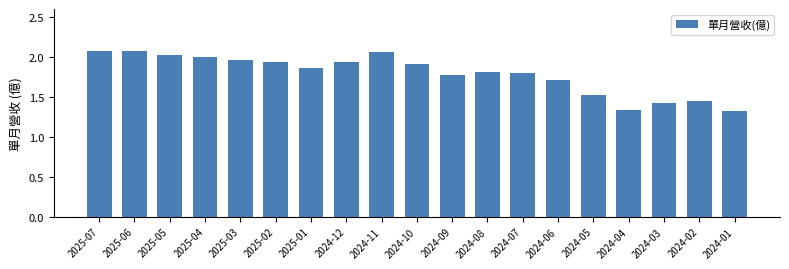

Does the chart contain any negative values?

No